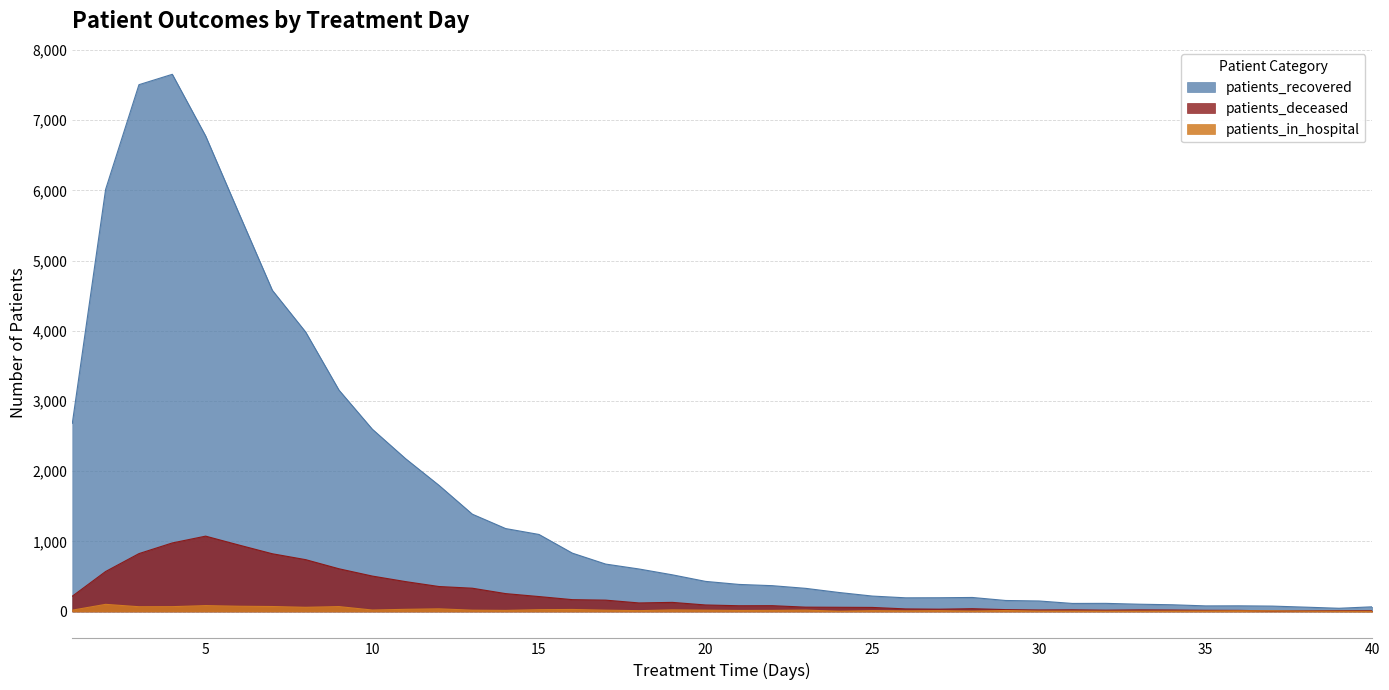

What are all the series names shown in the legend?

patients_recovered, patients_deceased, patients_in_hospital